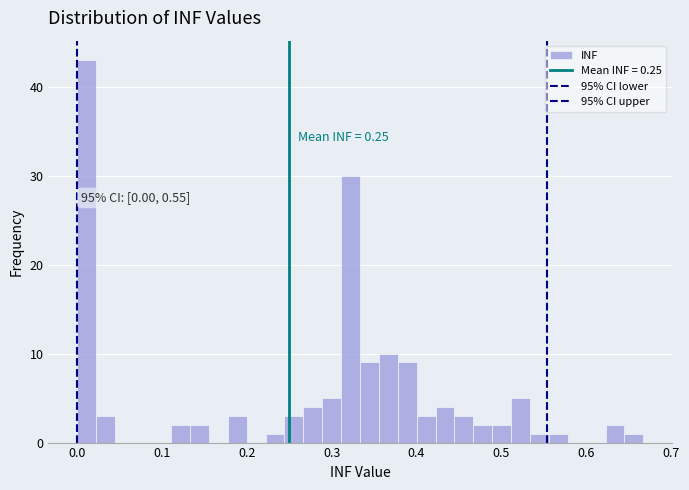

Around what value on the x-axis is the tallest bar? Give the approximate position of its centre, as read against the axis.

0.01